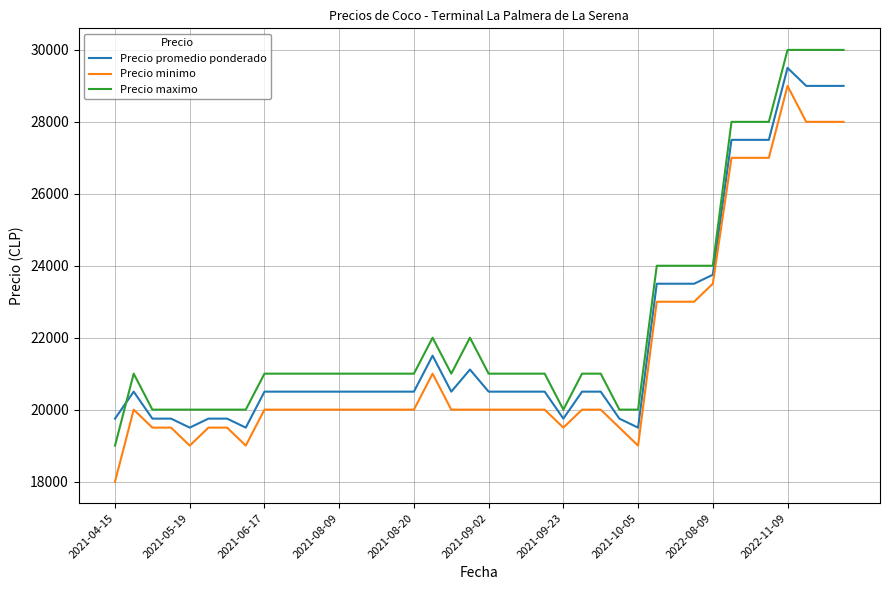

What is the minimum value shown in the chart?

18000